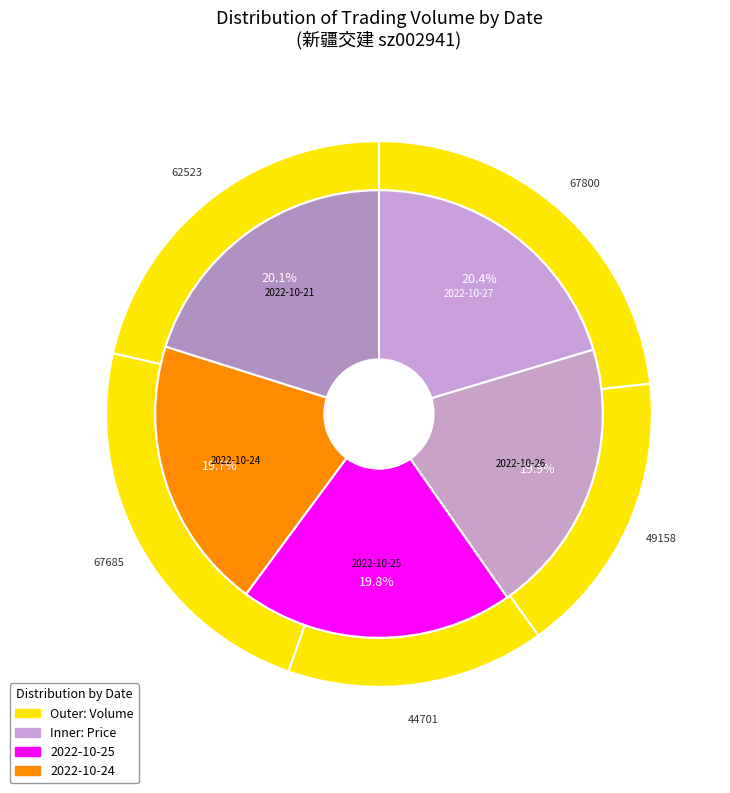

Count the number of slices in the pie.

5